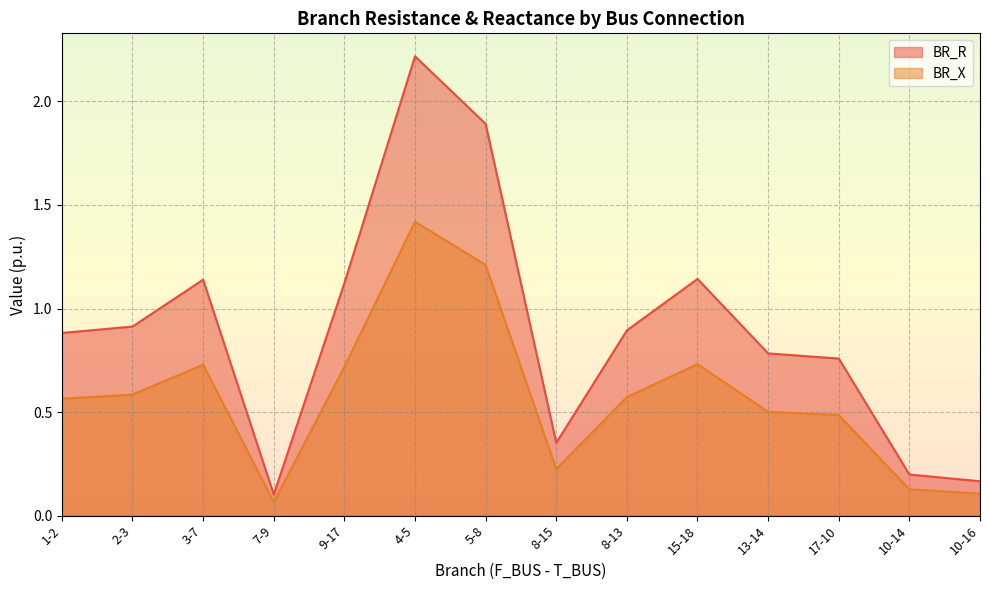

Does the chart display data point markers on the line(s)?

No